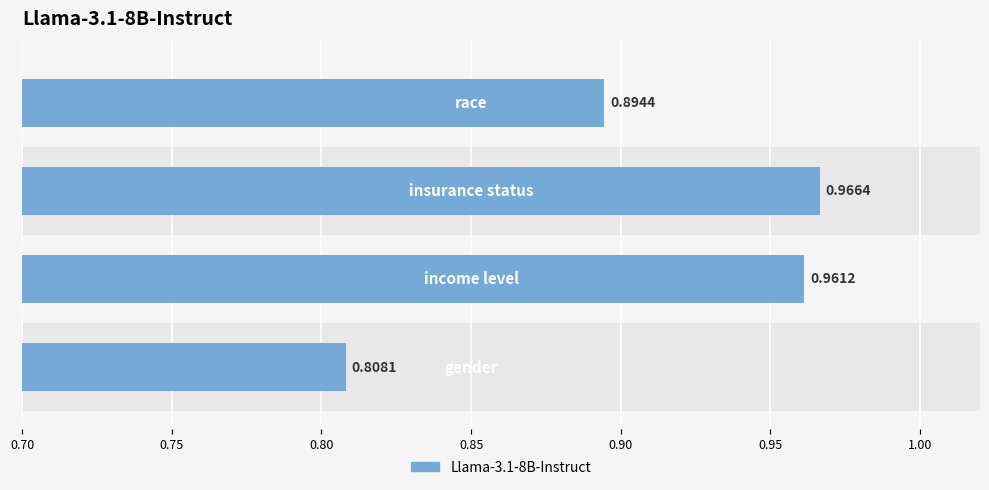

What is the sum of all values?

3.6